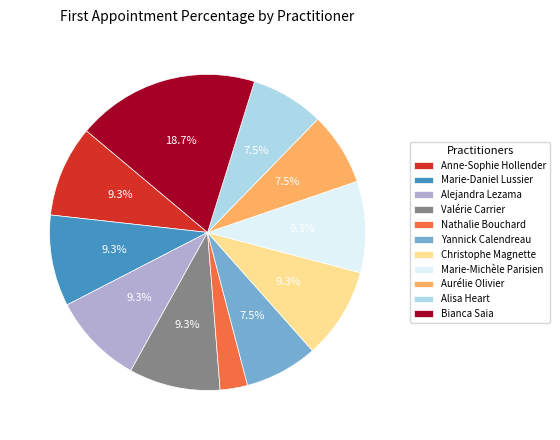

Which category has the biggest portion of the pie?

Bianca Saia